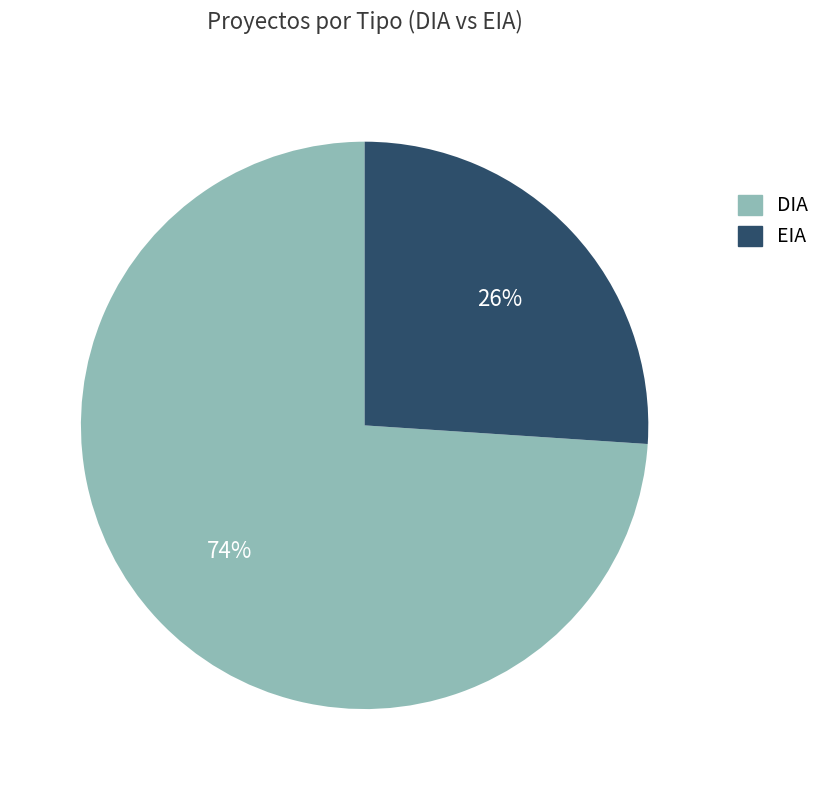

What percentage is the EIA slice, to the nearest percent?

26%